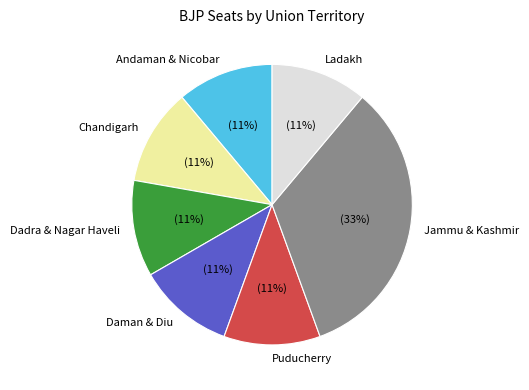

Does Puducherry represent more than half of the total?

No